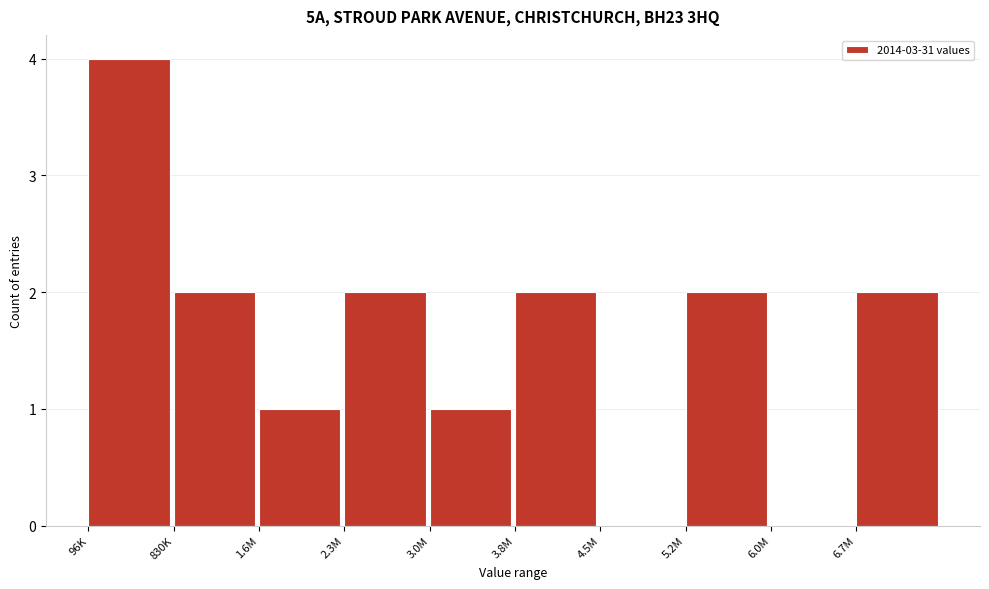

Reading left to right, what are all the values shown in this chart?

96K=4	830K=2	1.6M=1	2.3M=2	3.0M=1	3.8M=2	4.5M=0	5.2M=2	6.0M=0	6.7M=2